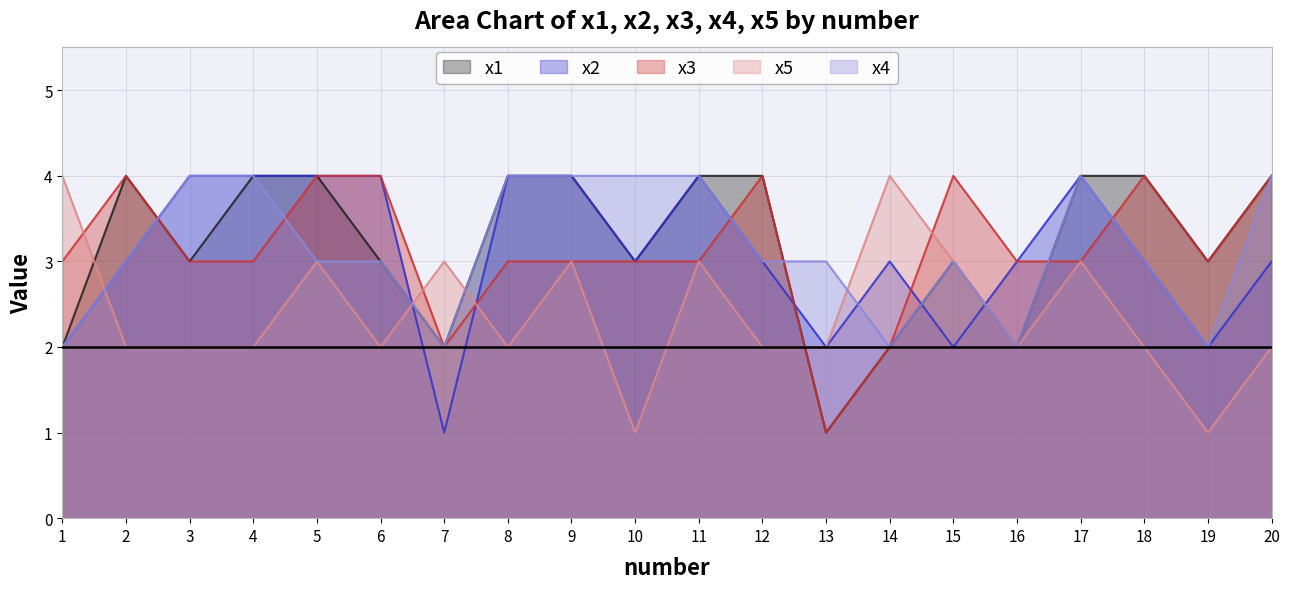

How many lines are shown in the chart?

5